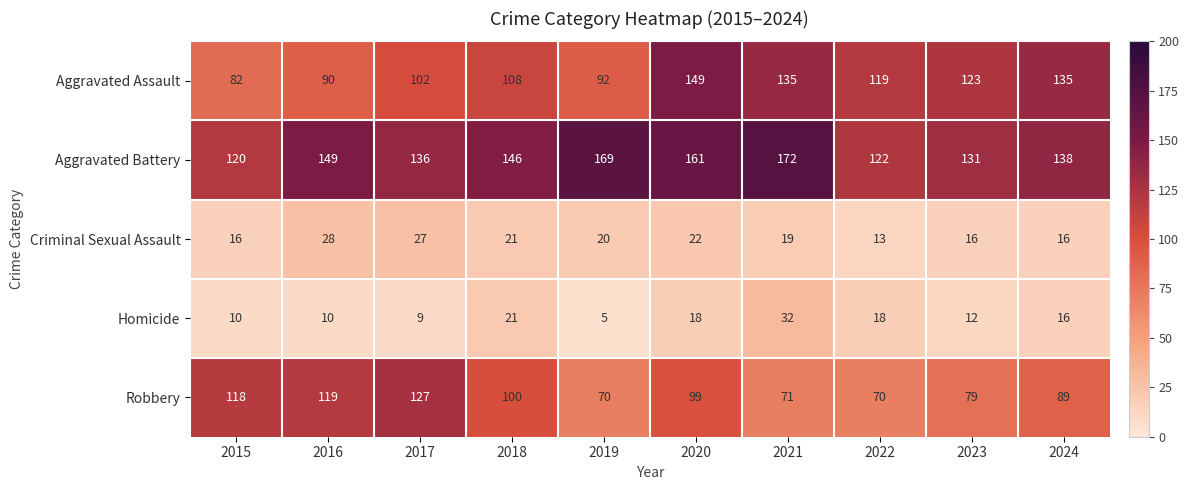

What is the difference between the second highest and second lowest values in the Robbery series?

49